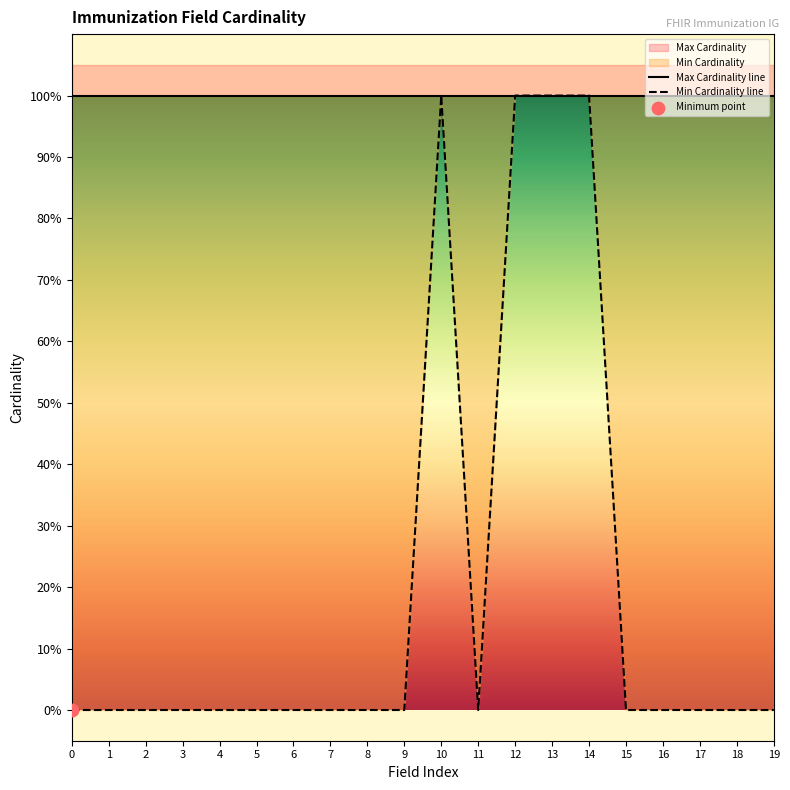

At how many categories does at least one series exceed 0?

20